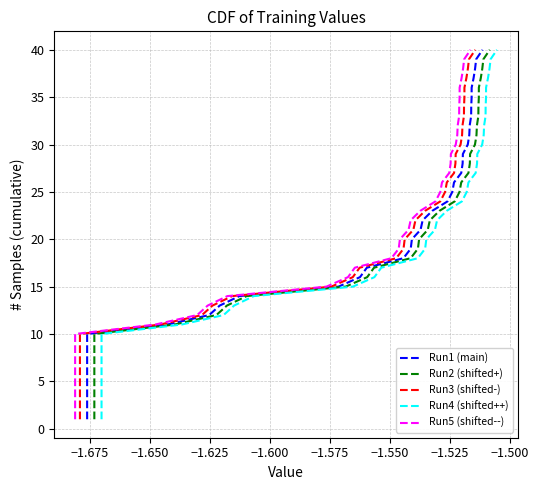

The value of Run1 (main) at 24 is 7. True or false?

False